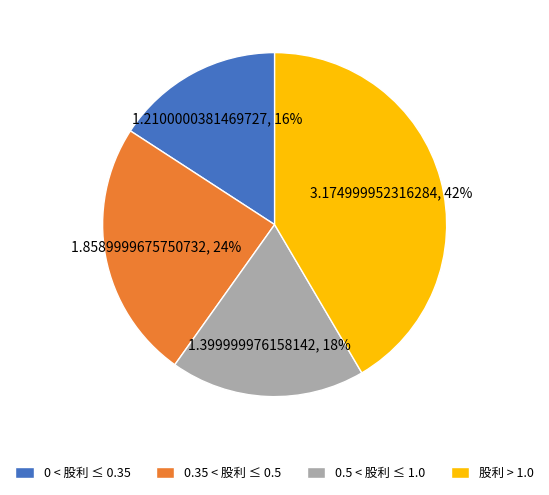

Is there a majority slice in this chart?

No